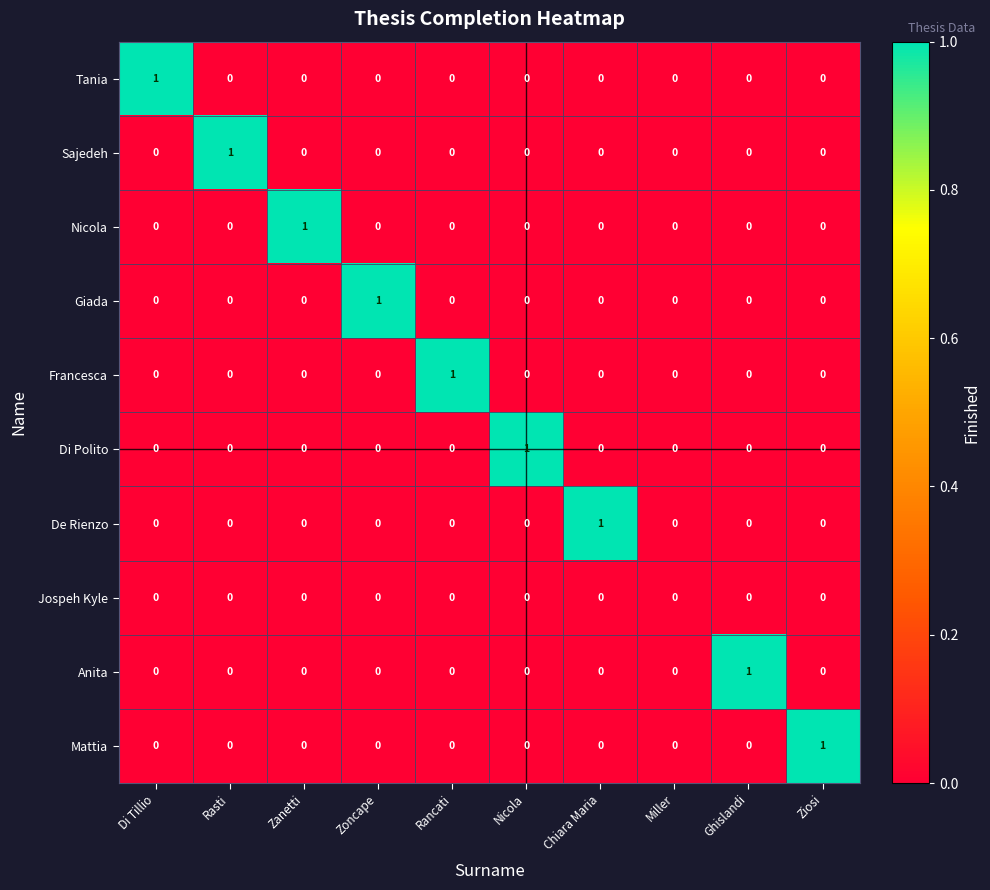

How many series are shown in this chart?

10